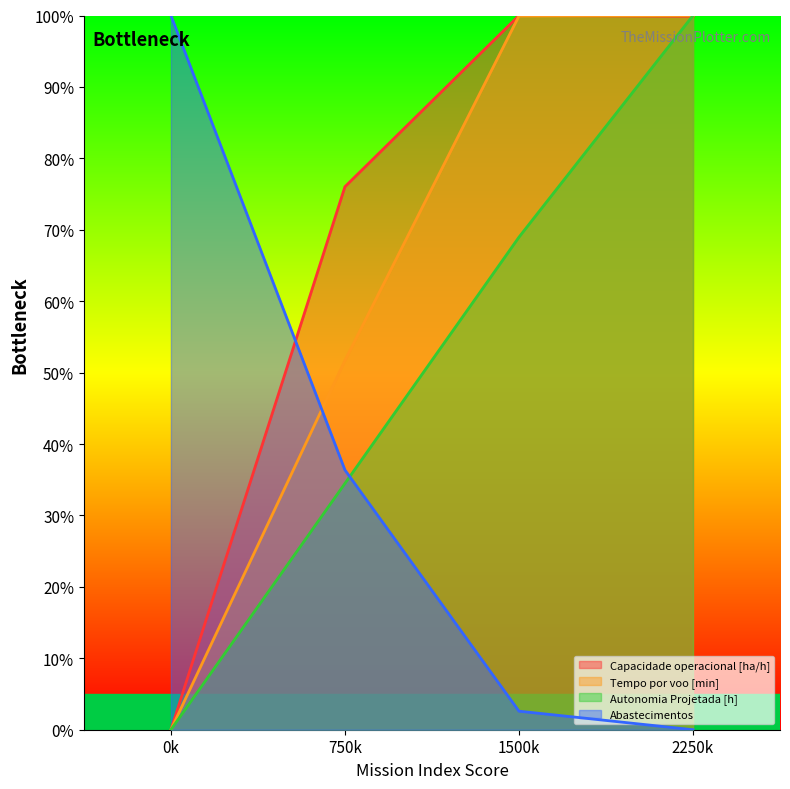

Reading left to right, transcribe all the data shown in this chart.

Capacidade operacional [ha/h]: 0.0	76.0	100.0	99.9
Tempo por voo [min]: 0.0	51.7	99.9	100.0
Autonomia Projetada [h]: 0.0	34.5	69.0	100.0
Abastecimentos: 100.0	36.4	2.6	0.0